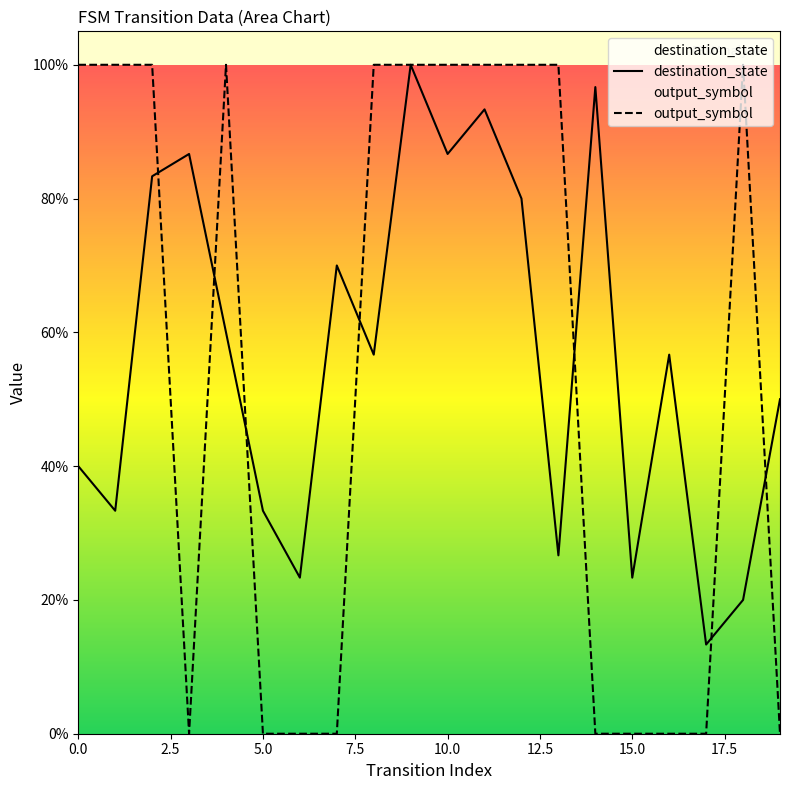

The value of output_symbol at 0.0 is 1.4. True or false?

False